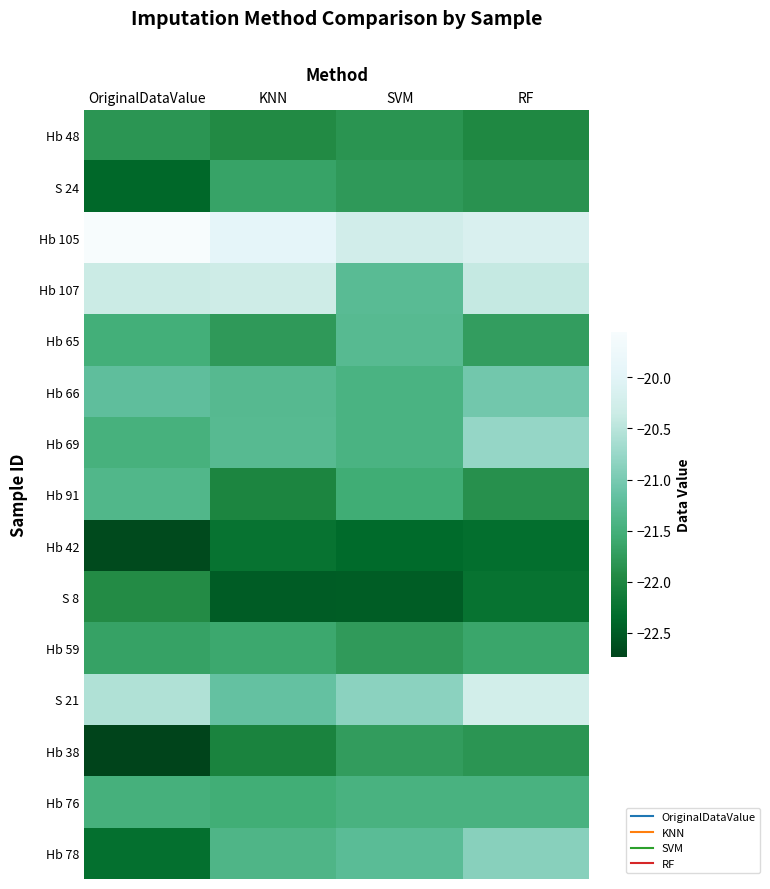

List the series in order of their peak value, highest first.

Hb 105, S 21, Hb 107, Hb 69, Hb 78, Hb 66, Hb 65, Hb 91, Hb 76, Hb 59, S 24, Hb 38, Hb 48, S 8, Hb 42